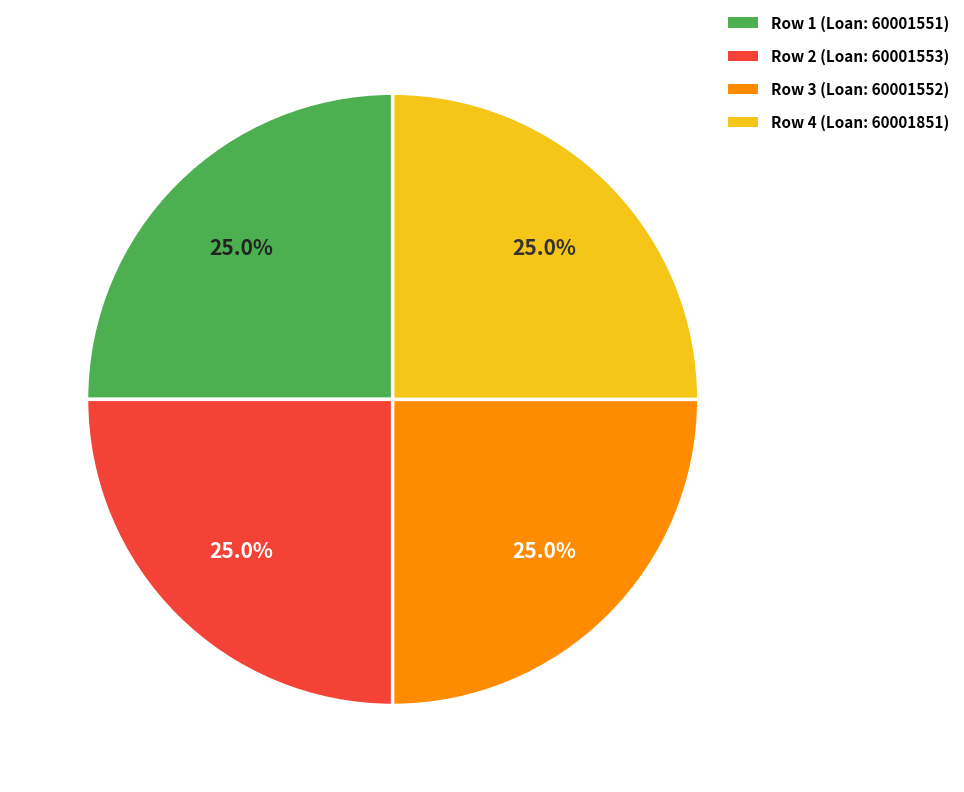

Does any single category account for the majority?

No